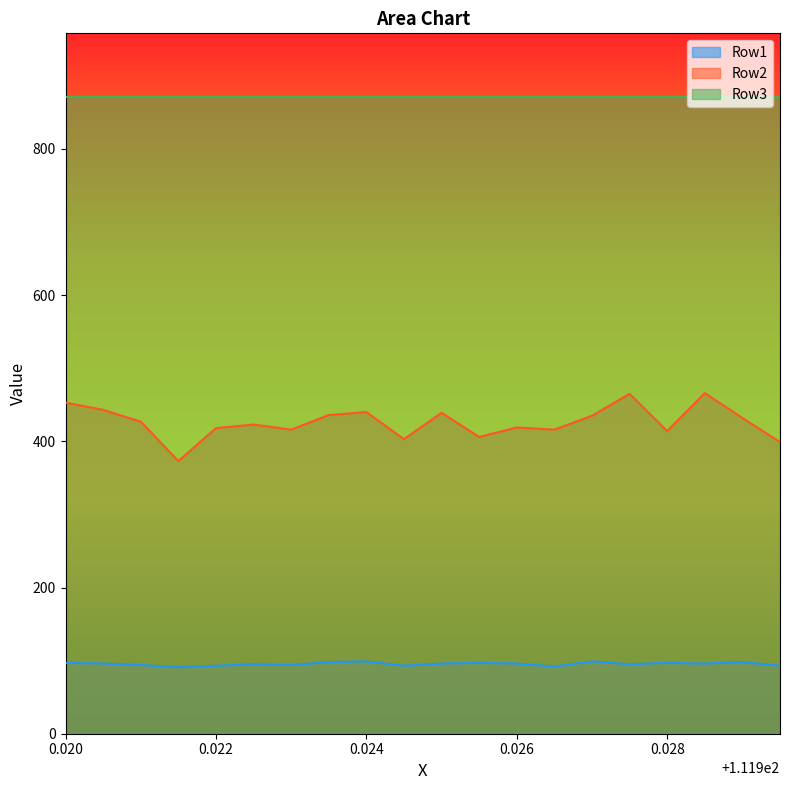

List the series in order of their overall mean, lowest first.

Row1, Row2, Row3